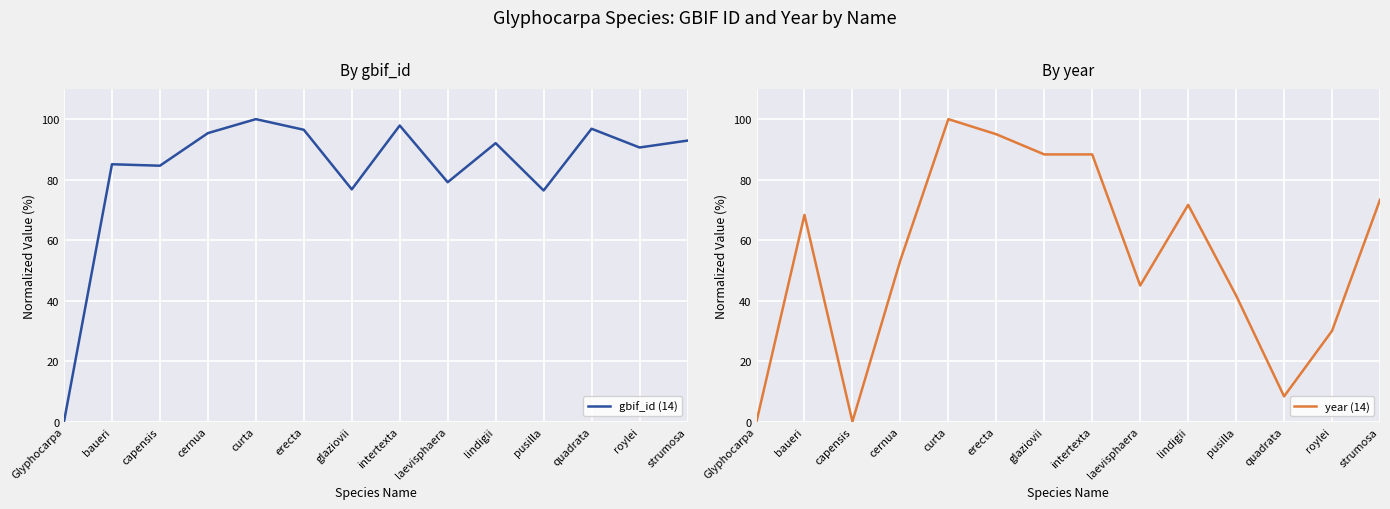

Is the value of gbif_id (14) at baueri greater than the value of year (14) at capensis?

Yes